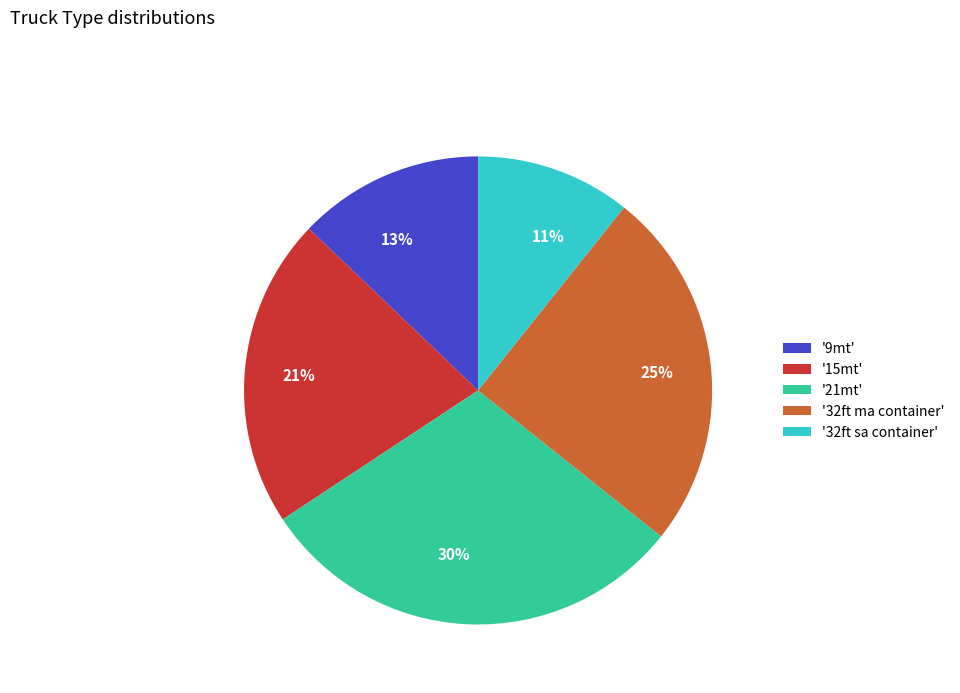

To the nearest percent, what is the combined percentage of 30% and 25%?

55%